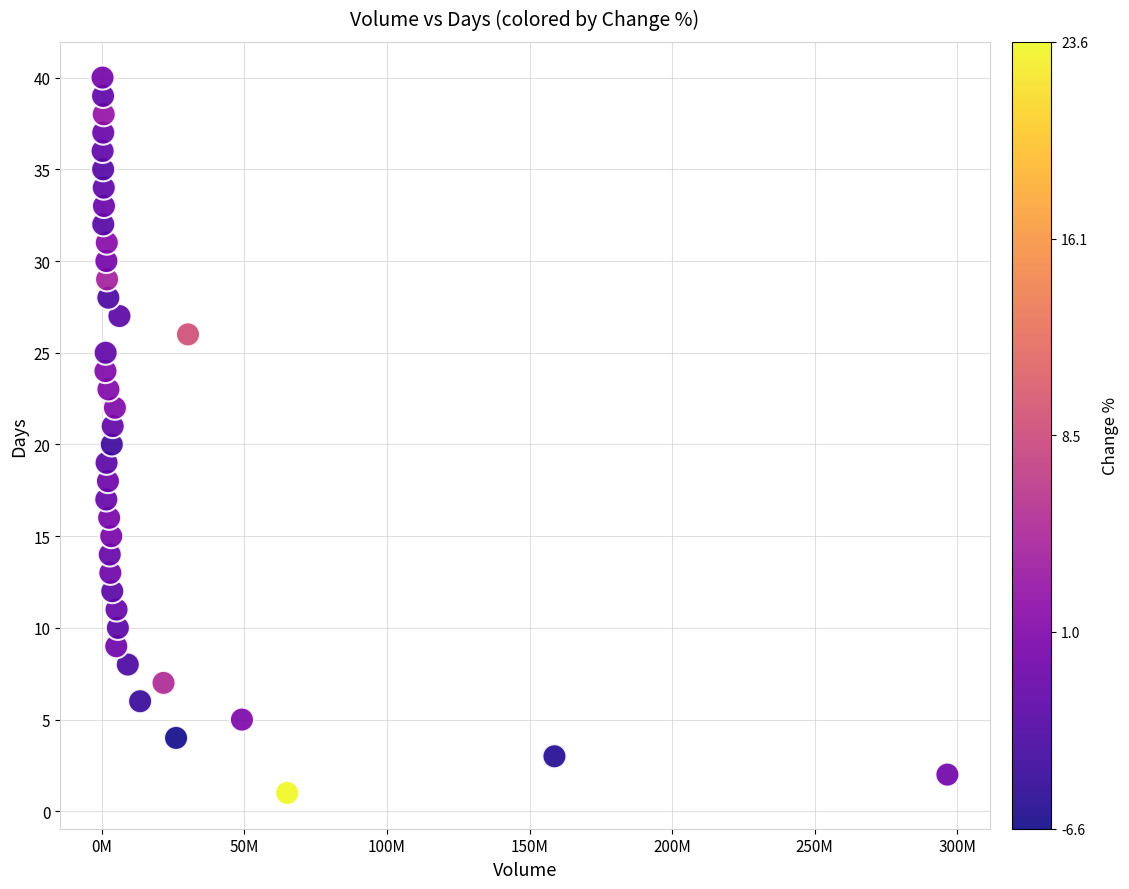

What is the range of X values (max minus min)?

296314600